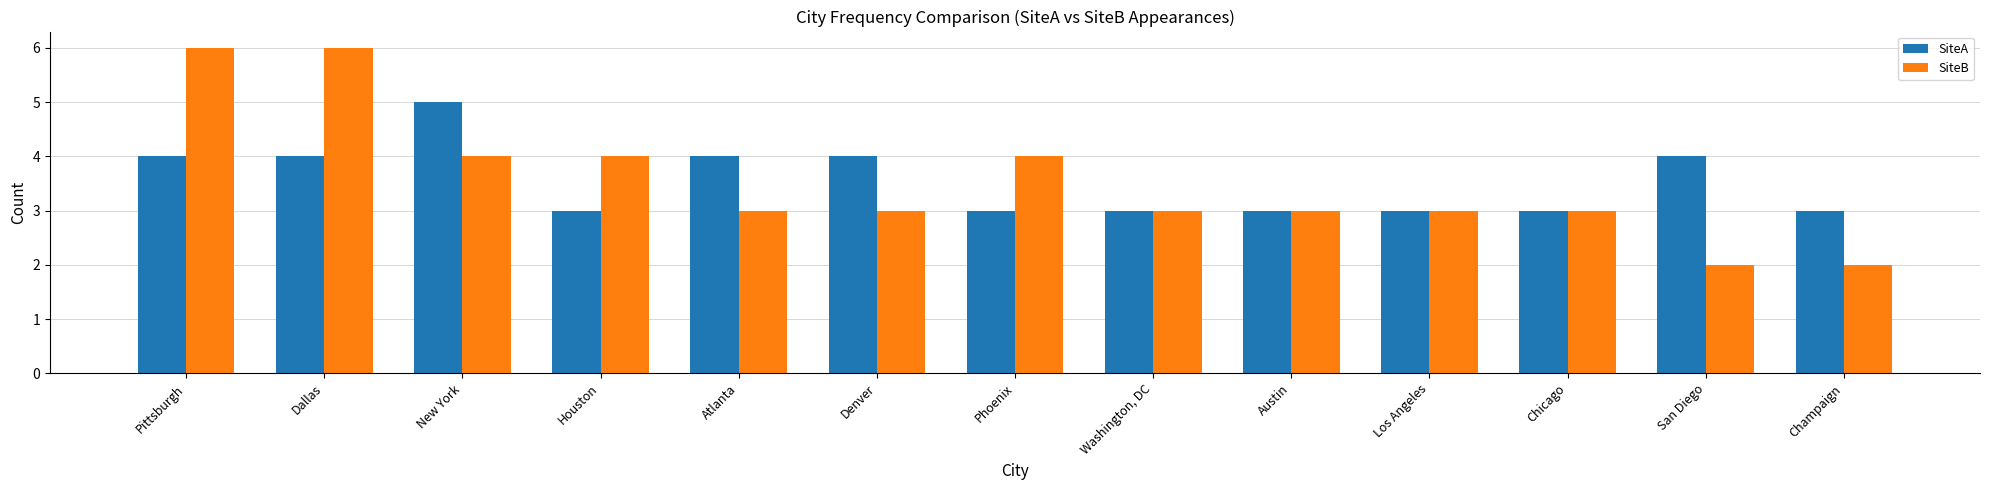

Read the SiteA value at Pittsburgh.

4